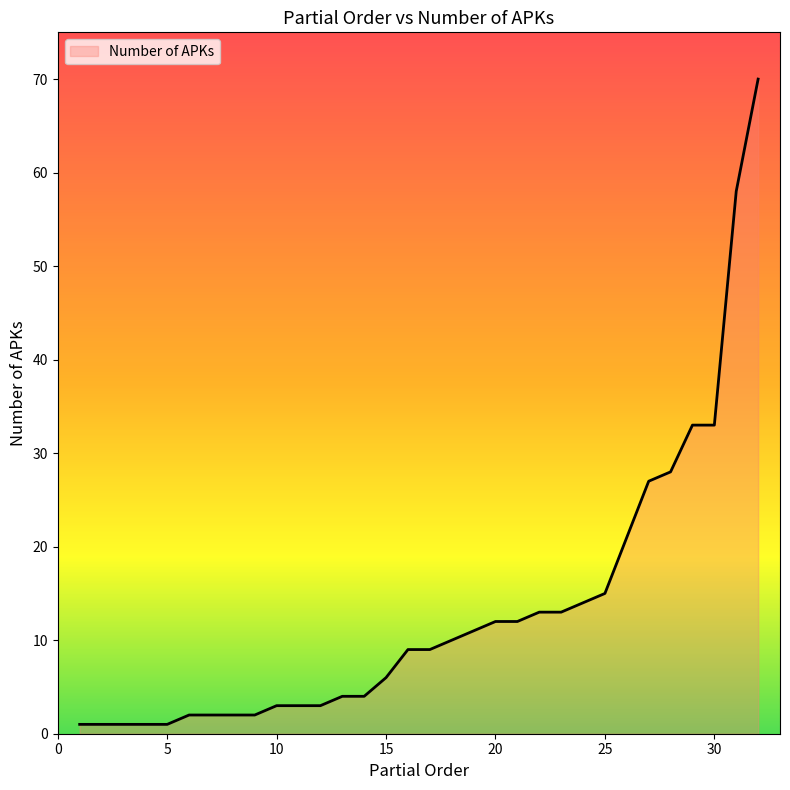

What is the difference between the maximum and minimum values?

69